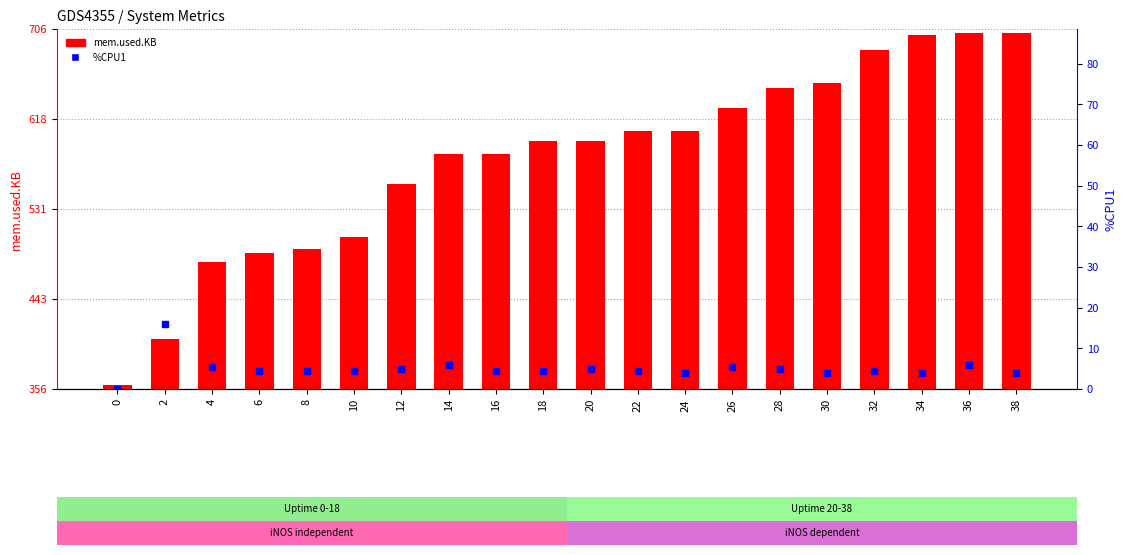

What is the difference between the highest and lowest values at 36?

703042.0